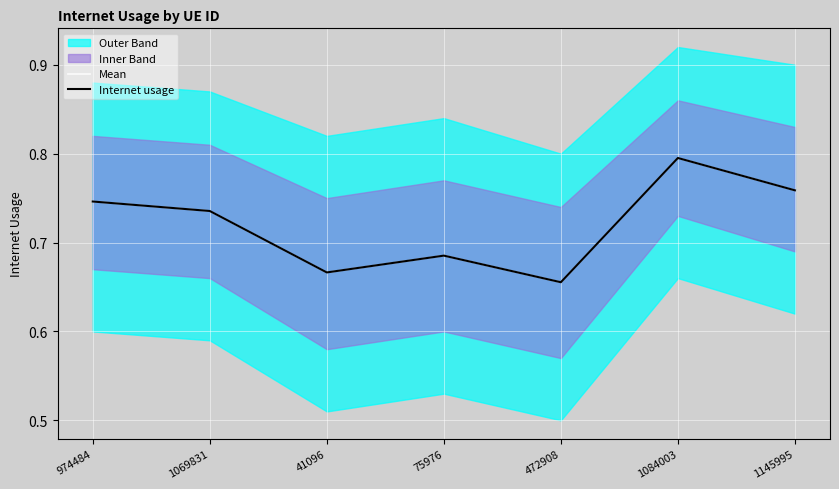

True or false: Mean and Internet usage cross at least once.

False